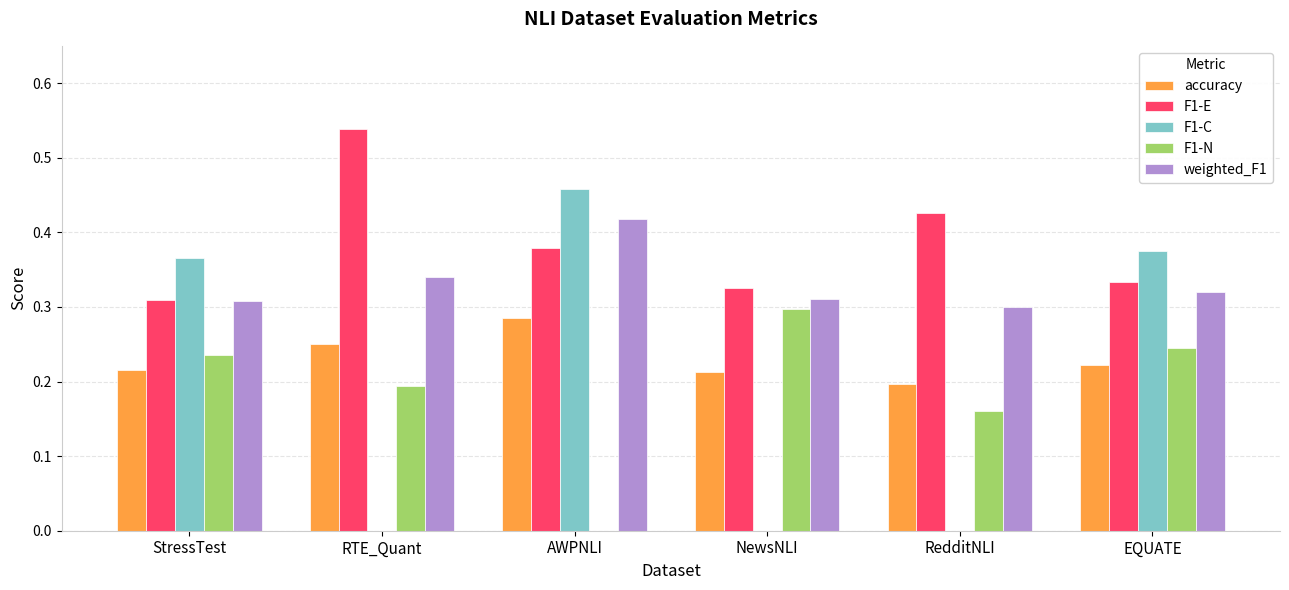

What are all the series names shown in the legend?

accuracy, F1-E, F1-C, F1-N, weighted_F1